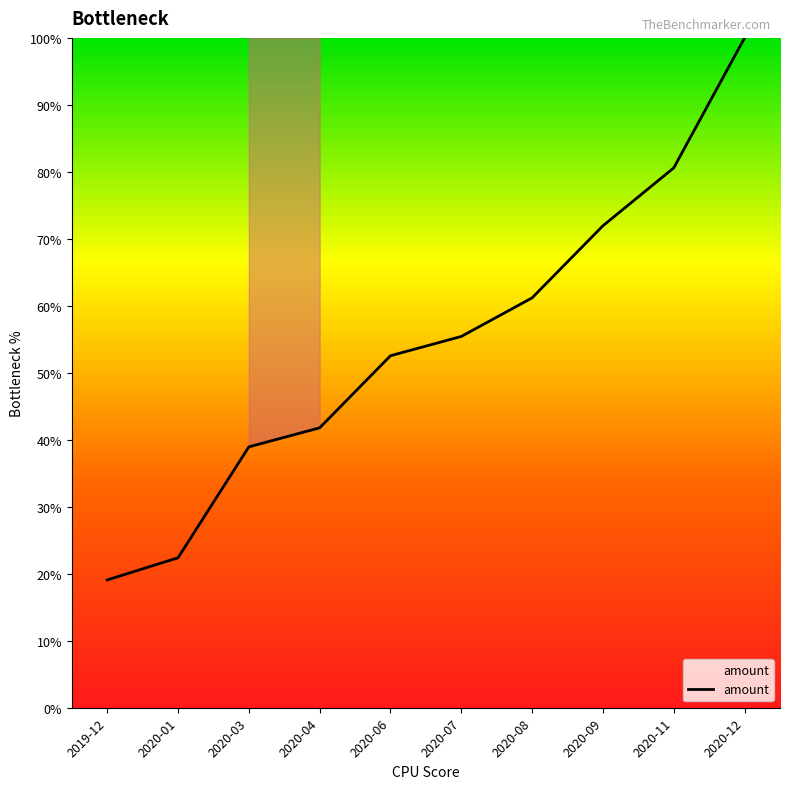

How many values are below 55?

5